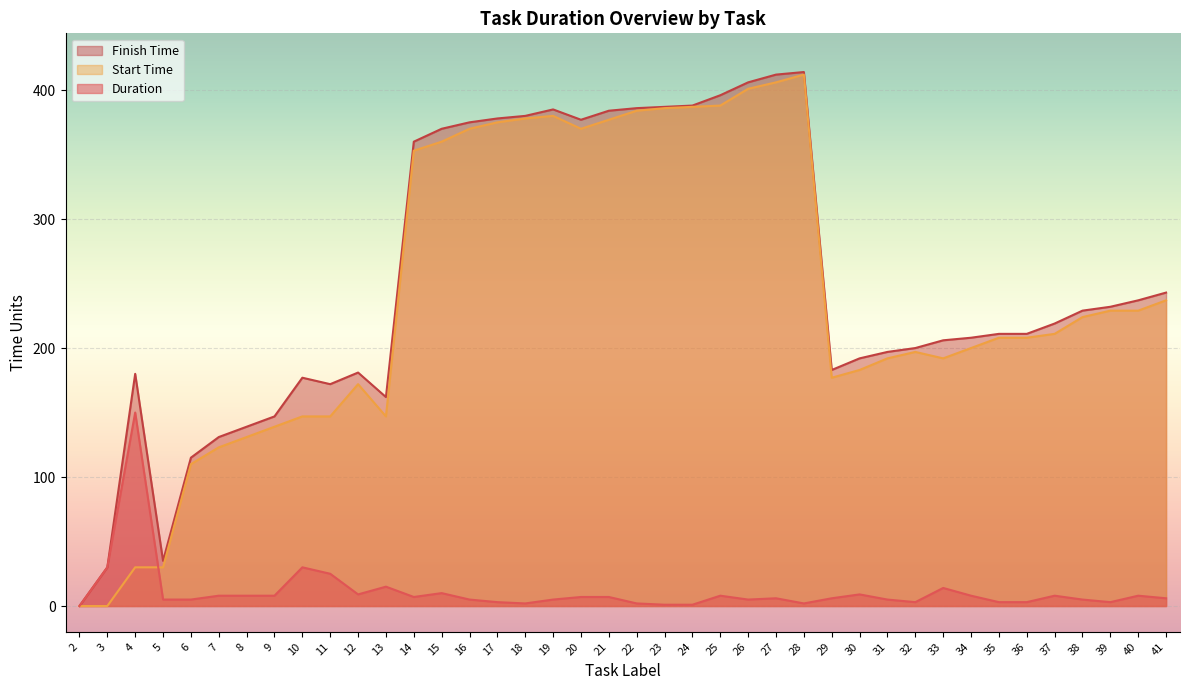

What is the total value across all series at 26?

812